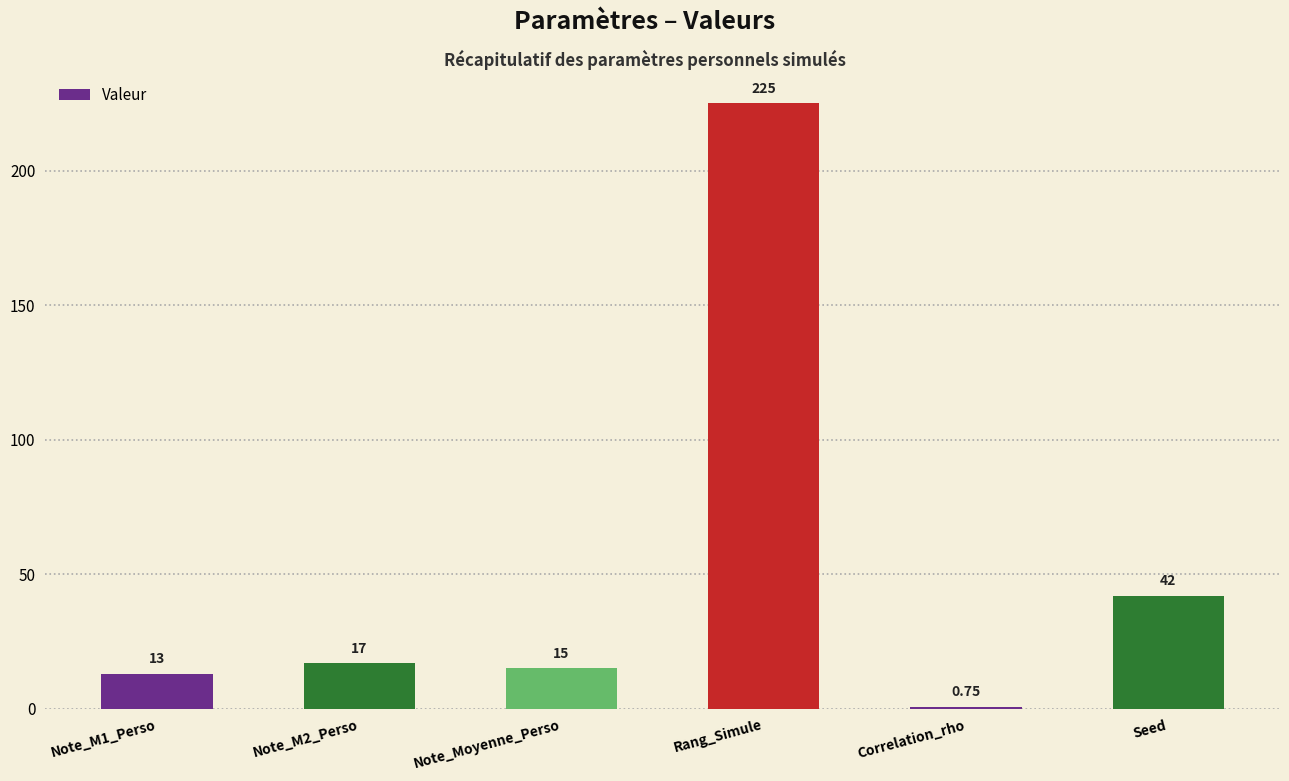

Are the bars horizontal?

No